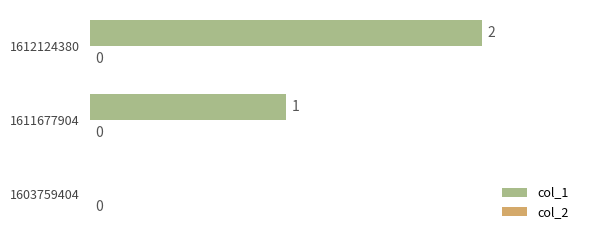

At which label is the value closest to 1?

1611677904